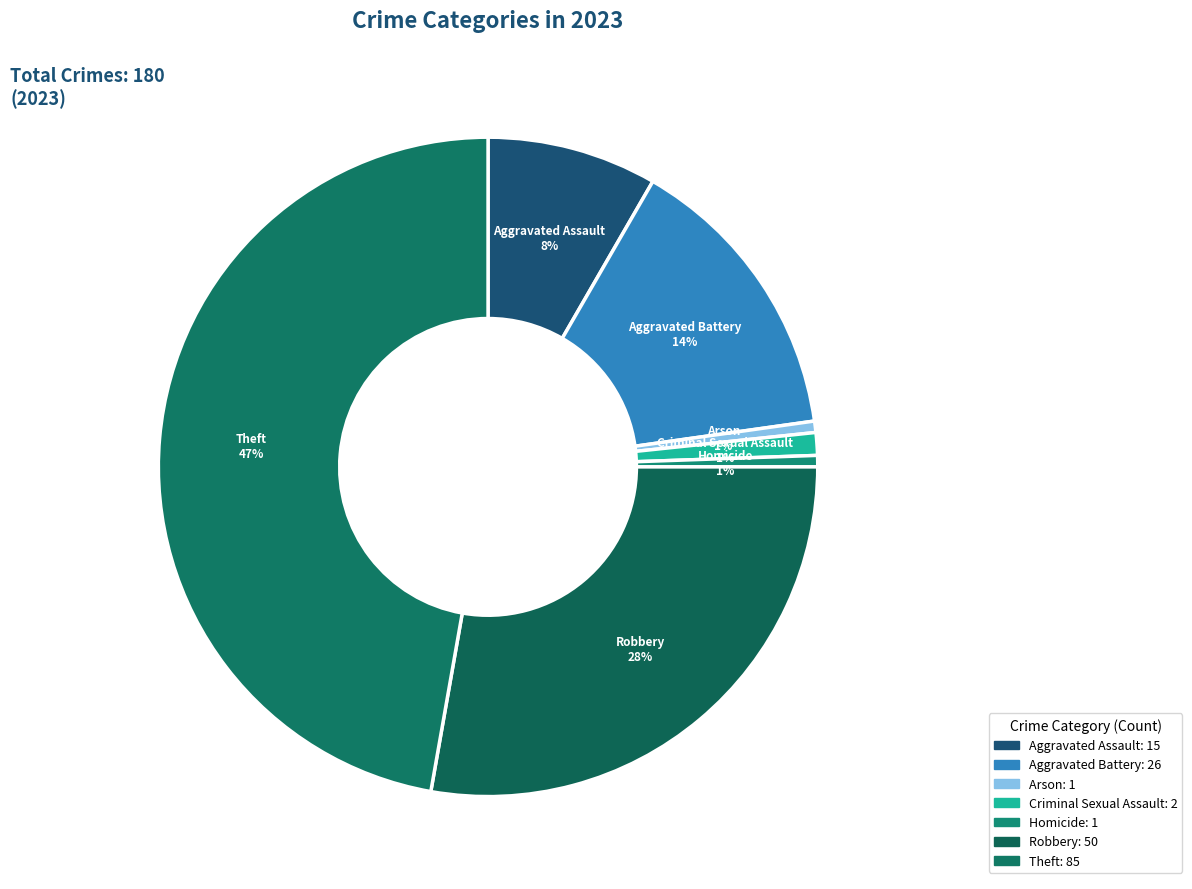

Does any single category account for the majority?

No